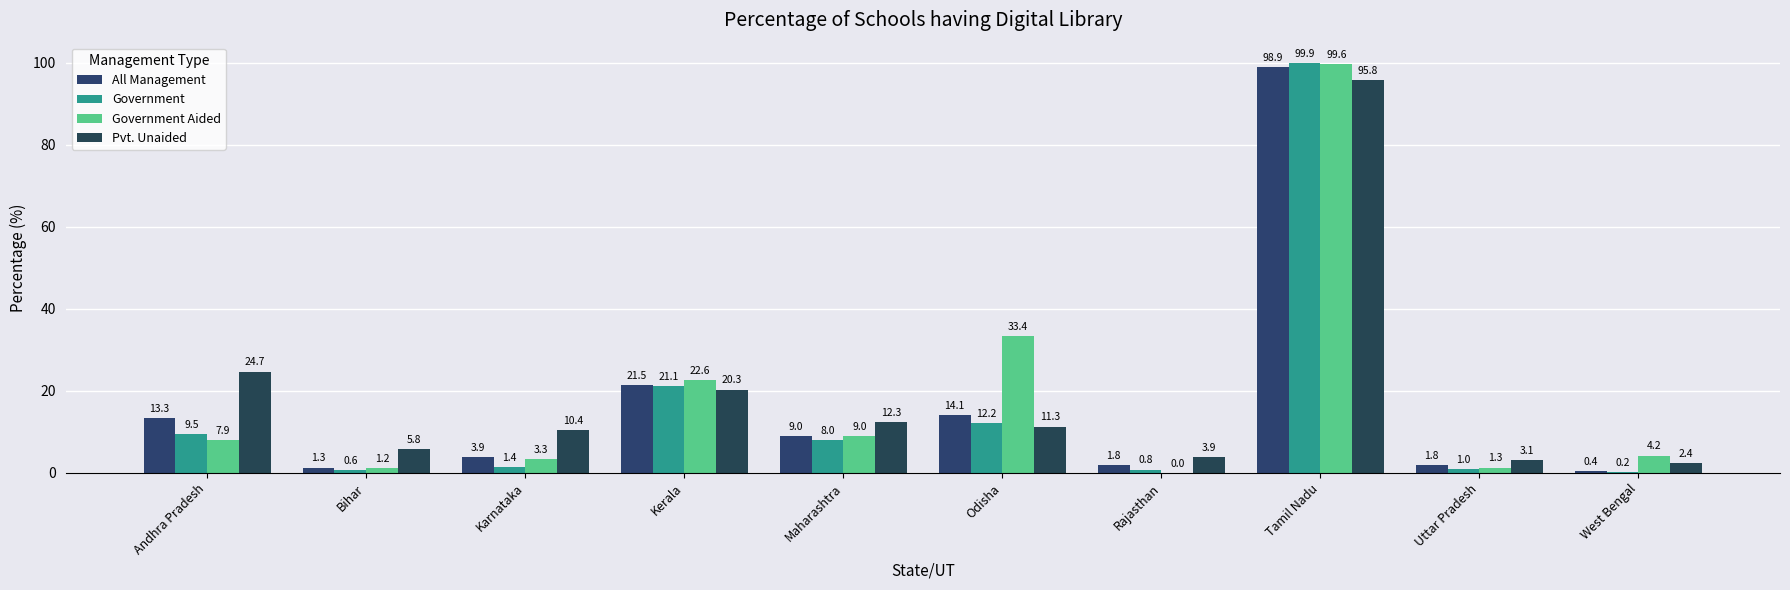

List the series in order of their peak value, highest first.

Government, Government Aided, All Management, Pvt. Unaided